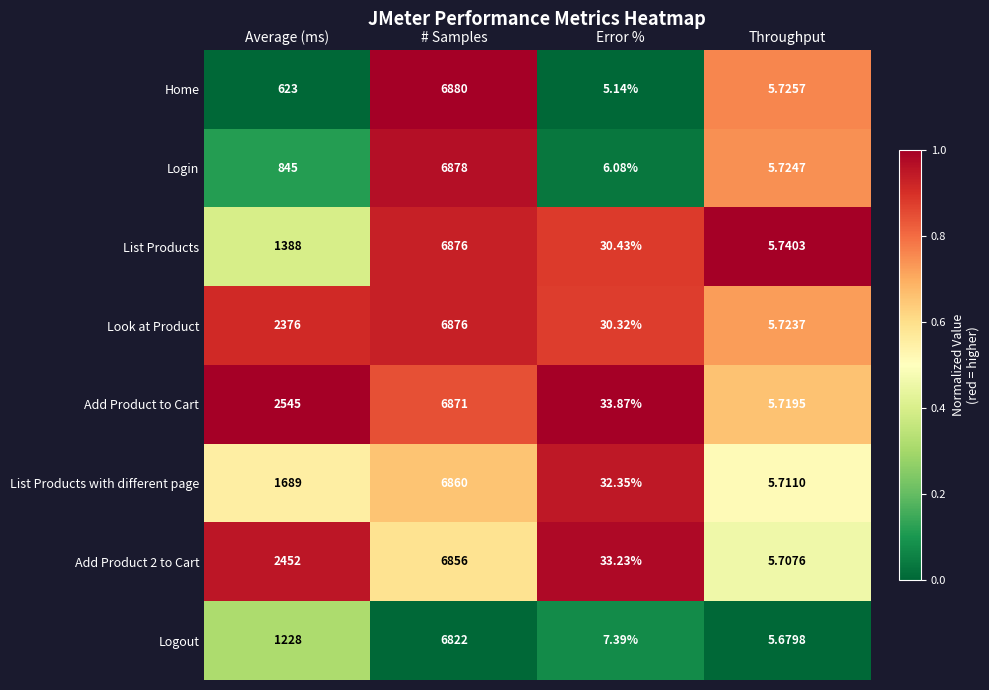

Which category has the lowest value across all series?

Error %